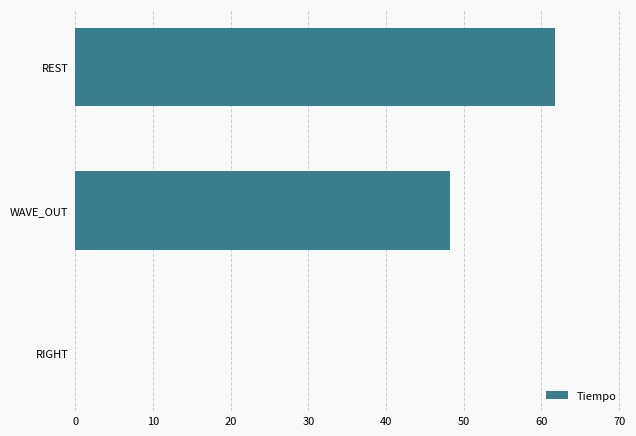

What is the sum of the values at WAVE_OUT and RIGHT?

48.2